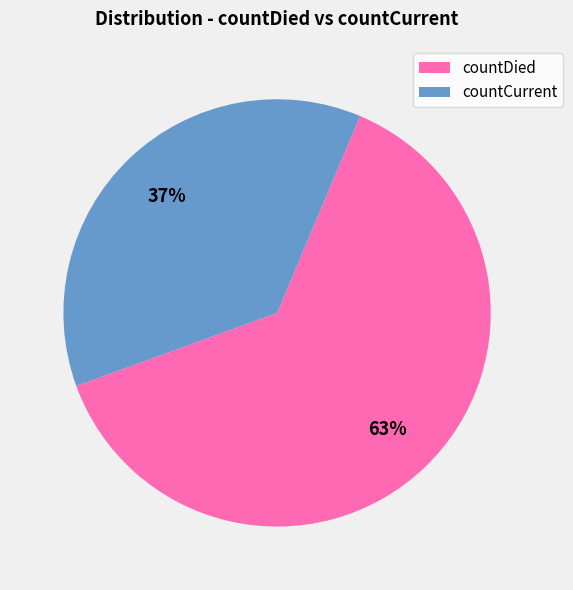

What is the ratio of the value at countDied to the value at countCurrent?

1.7